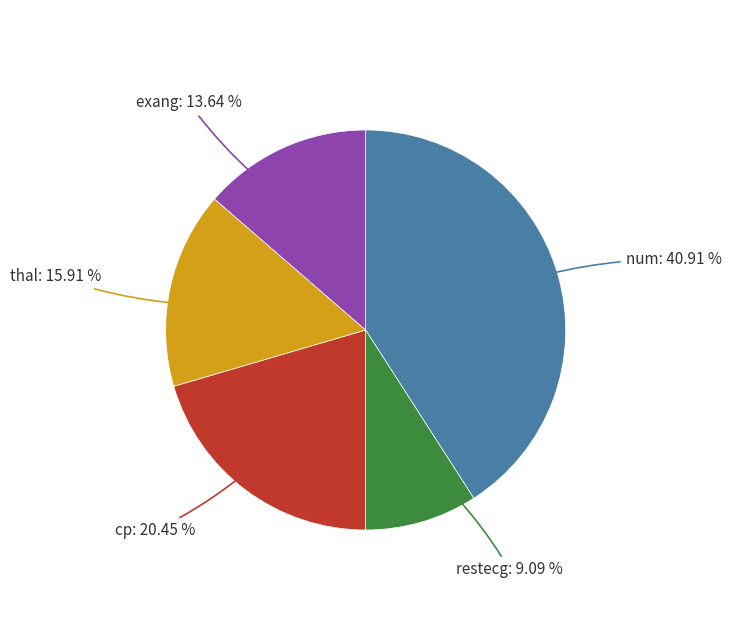

Is there a majority slice in this chart?

No